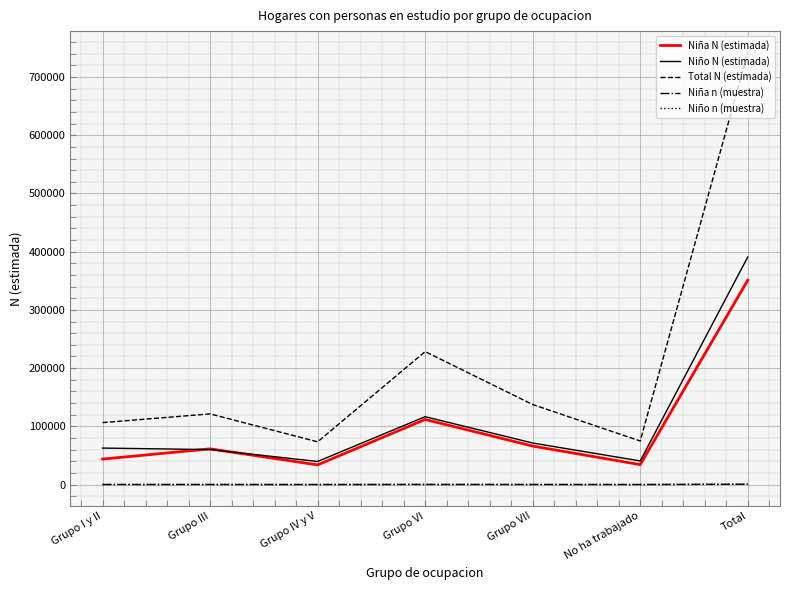

True or false: Total N (estimada) and Niña N (estimada) intersect in this chart.

False